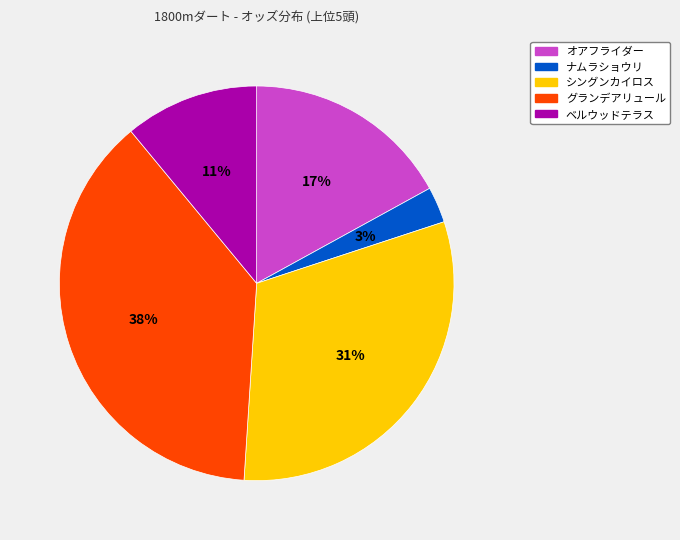

Does any single category account for the majority?

No